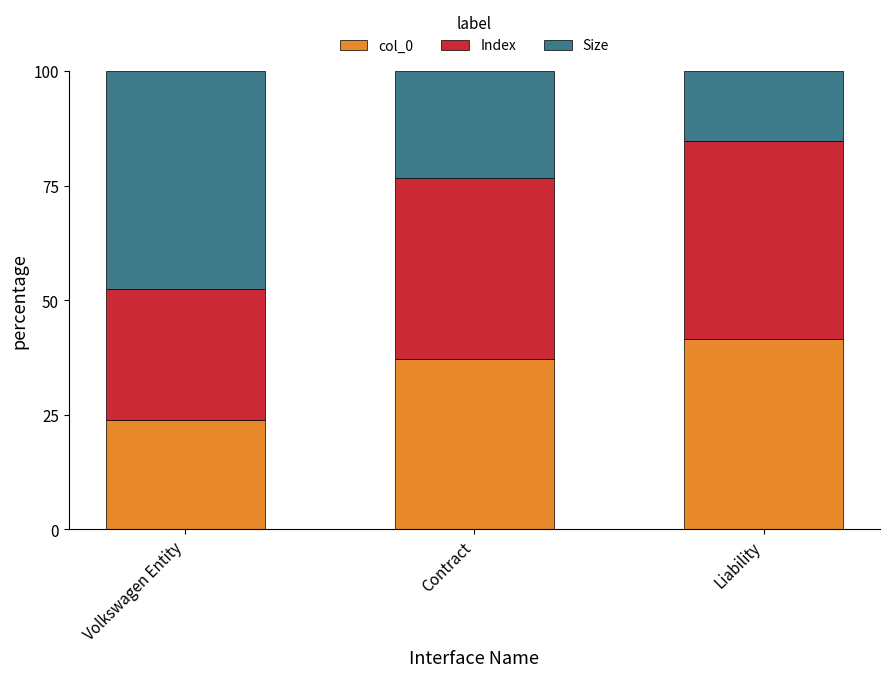

What is the total value across all series at Volkswagen Entity?

100.0